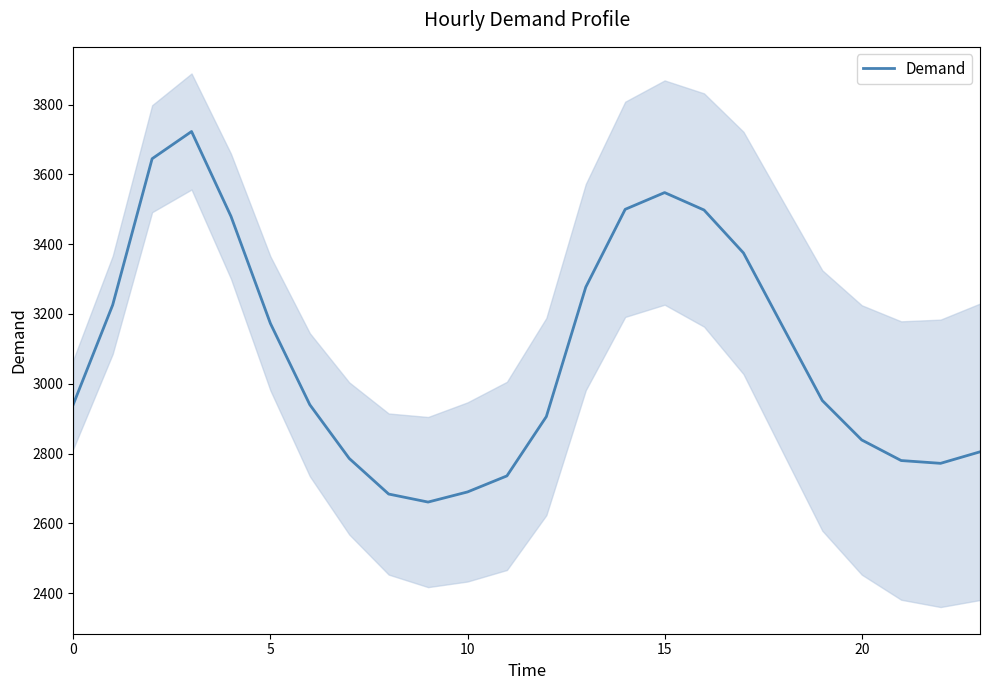

What is the label of the 13th point from the right?

11